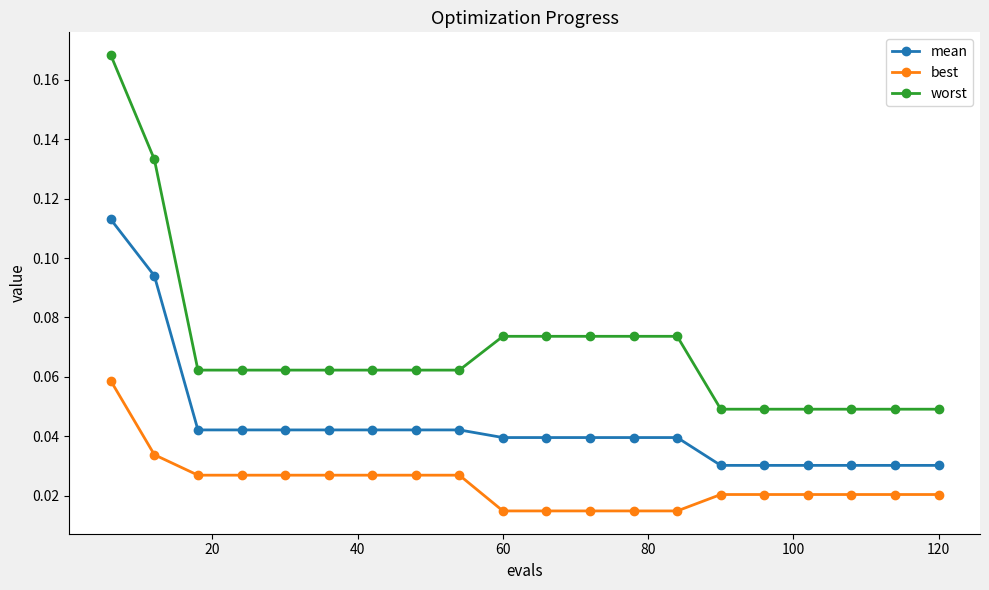

What is the sum of all mean values?

0.9